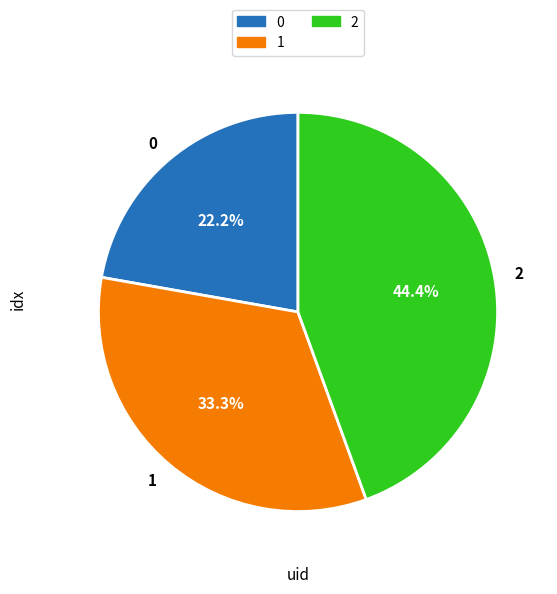

How many segments does this pie chart have?

3